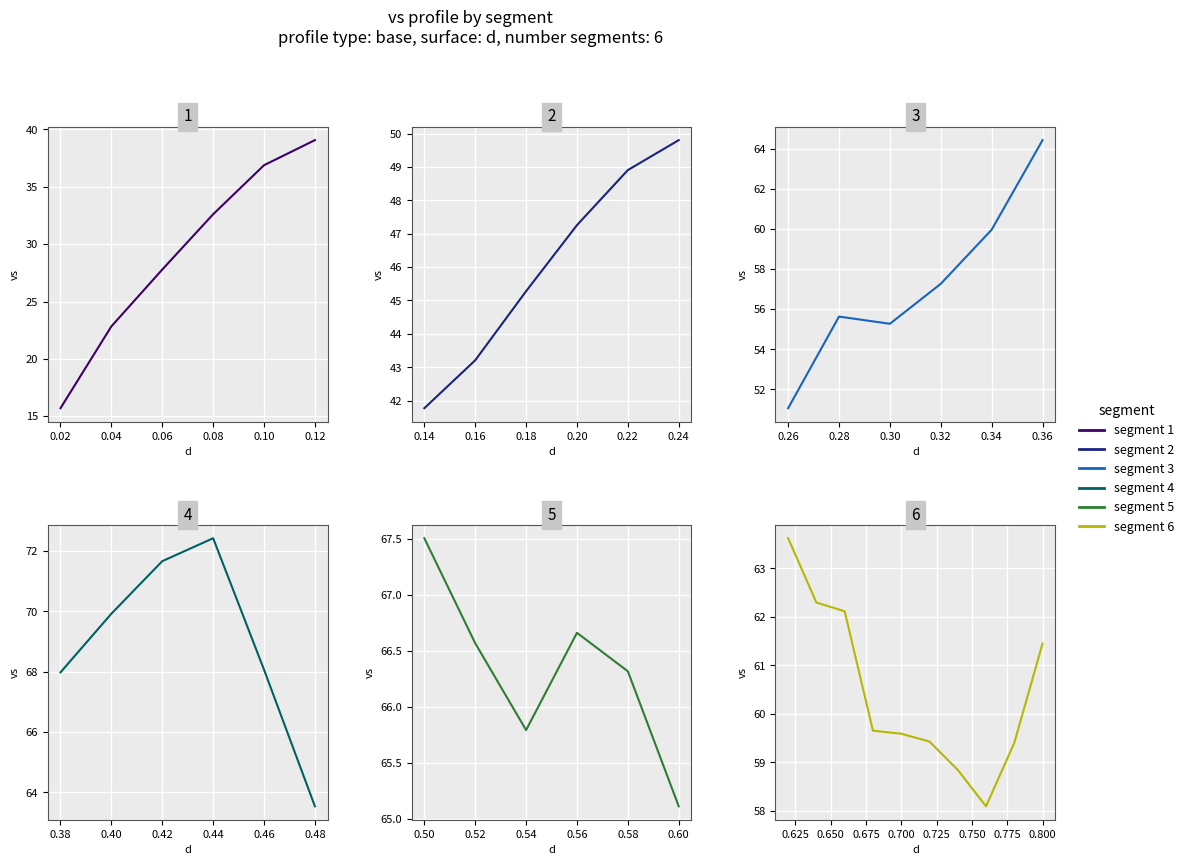

List the labels in order of value, smallest first.

0.02, 0.04, 0.06, 0.08, 0.1, 0.12, 0.14, 0.16, 0.18, 0.2, 0.22, 0.24, 0.26, 0.3, 0.28, 0.32, 0.76, 0.74, 0.78, 0.72, 0.7, 0.68, 0.34, 0.8, 0.66, 0.64, 0.48, 0.62, 0.36, 0.6, 0.54, 0.58, 0.52, 0.56, 0.5, 0.38, 0.46, 0.4, 0.42, 0.44